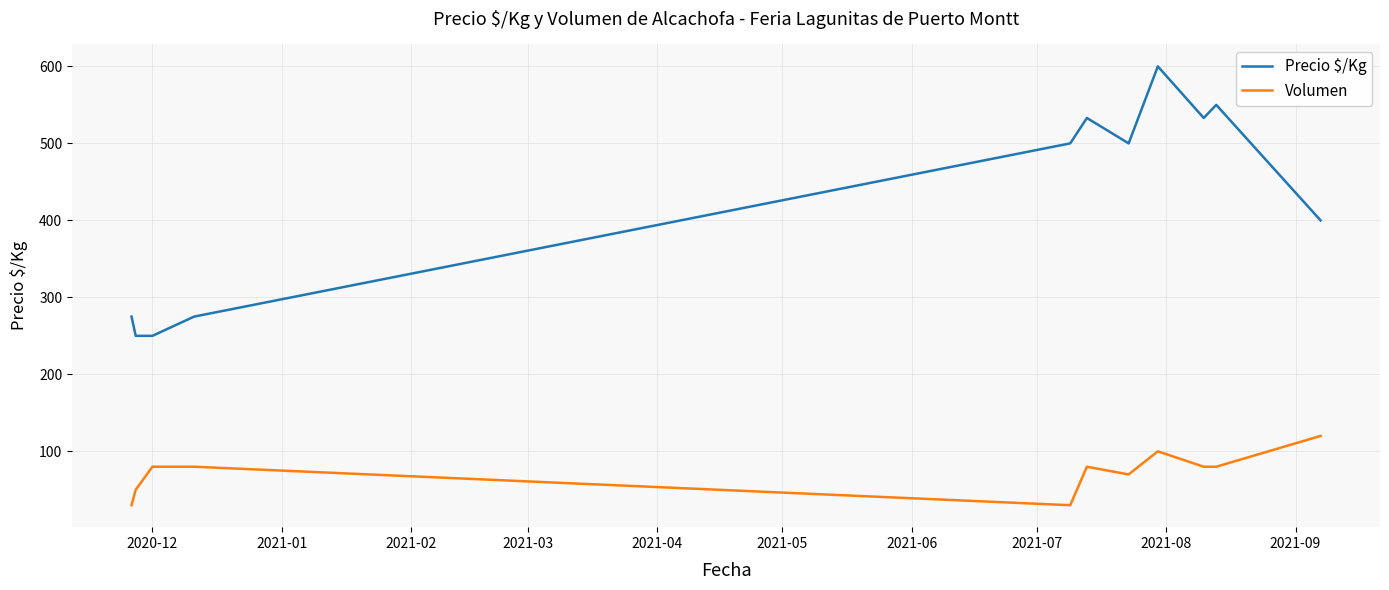

What is the lowest value of the Volumen series?

30